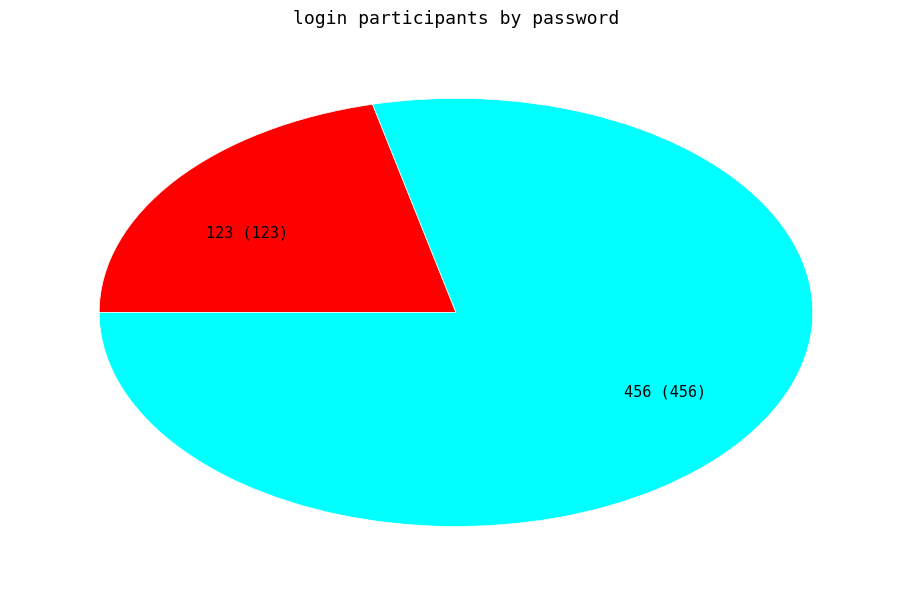

The 456 slice represents 68% of the pie. True or false?

False